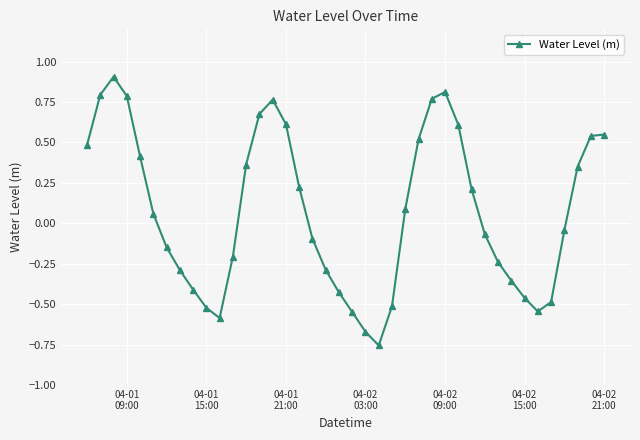

What is the maximum value shown in the chart?

0.9